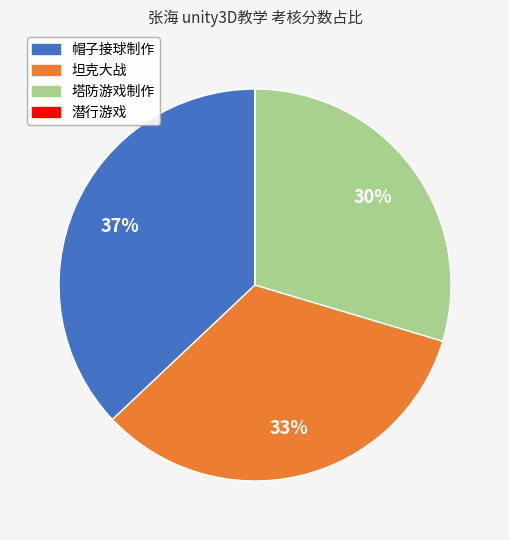

What percentage is the 塔防游戏制作 slice, to the nearest percent?

30%